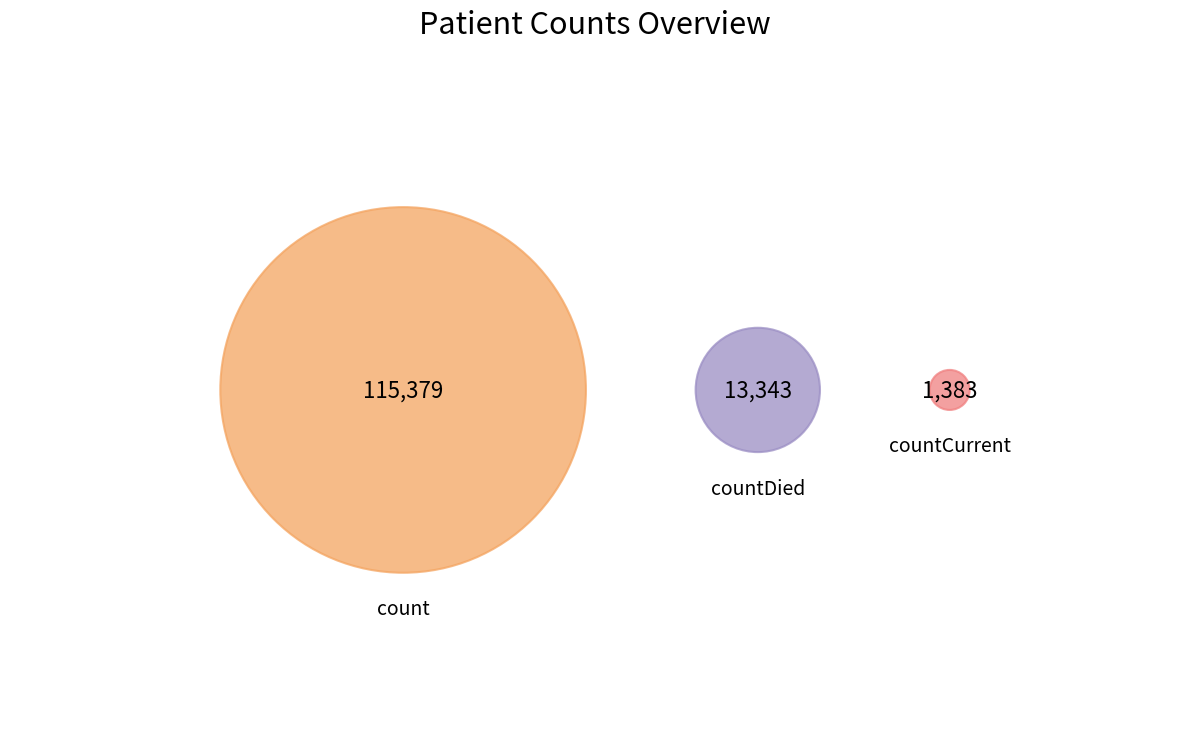

Which slice represents more than half of the pie?

count